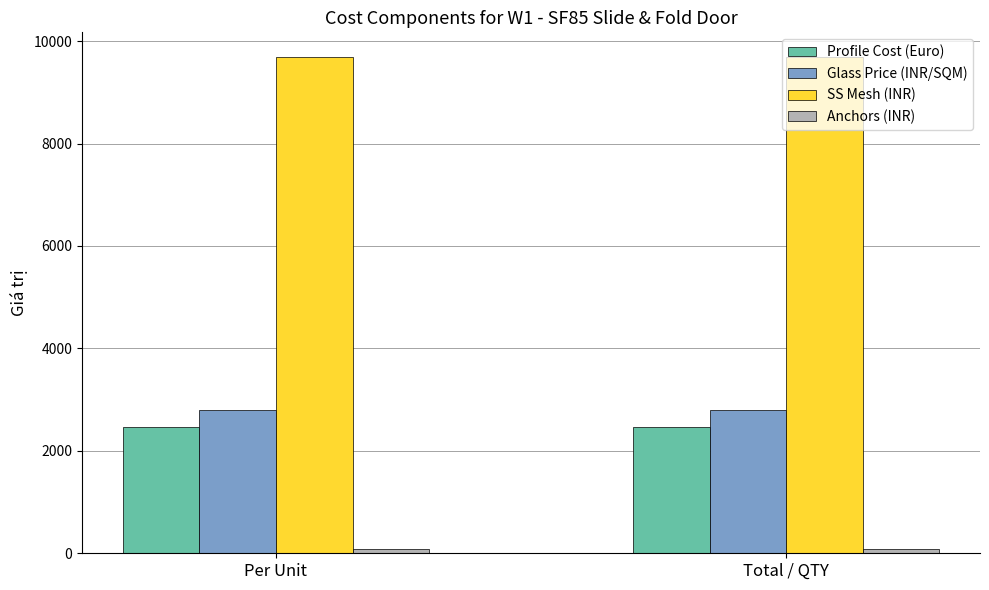

True or false: SS Mesh (INR) has a value of 16826.9 at Total / QTY.

False